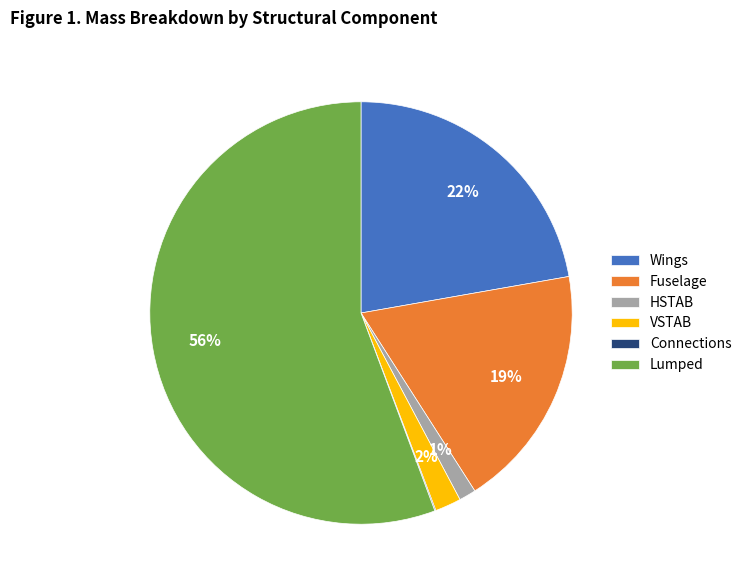

To the nearest percent, what percentage of the pie is VSTAB?

2%